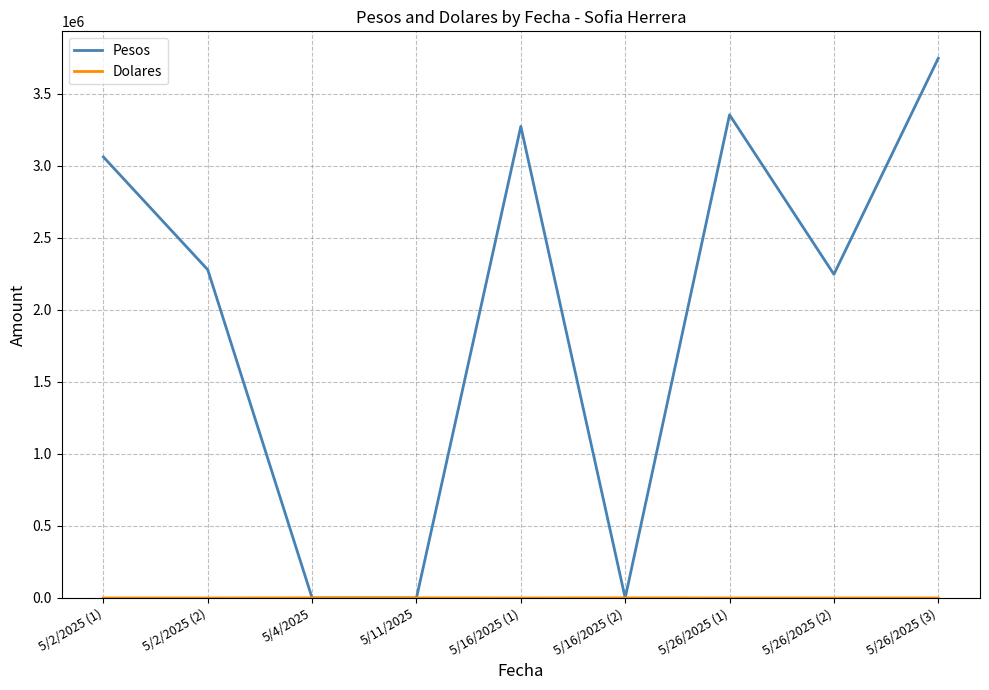

At which category is the sum across all series the highest?

5/26/2025 (3)